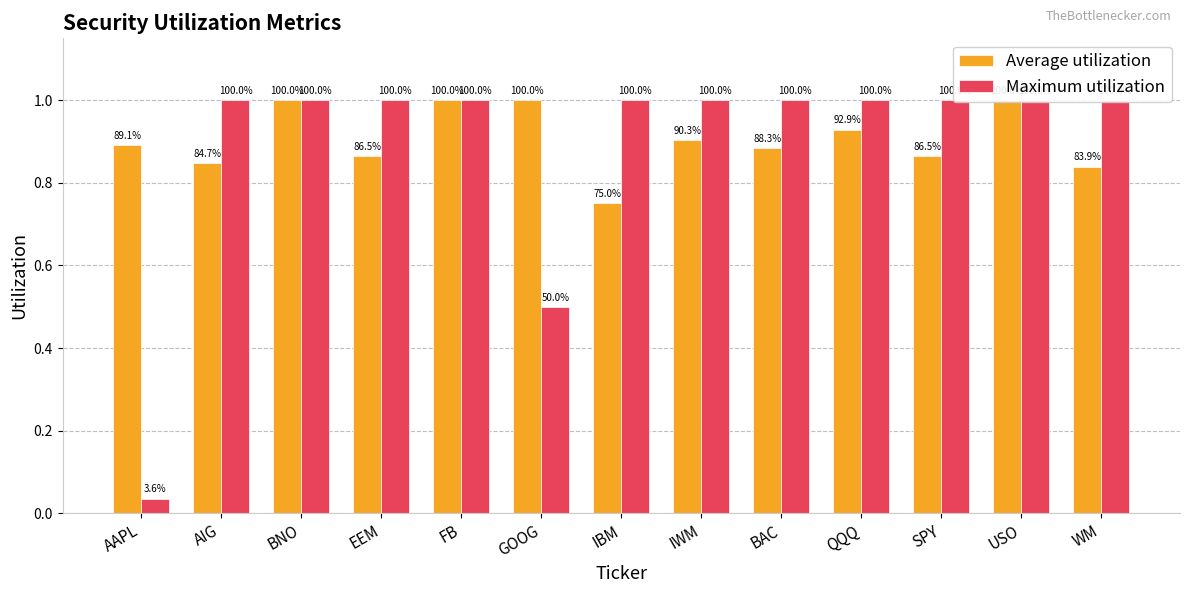

At which label does Average utilization reach its minimum?

IBM